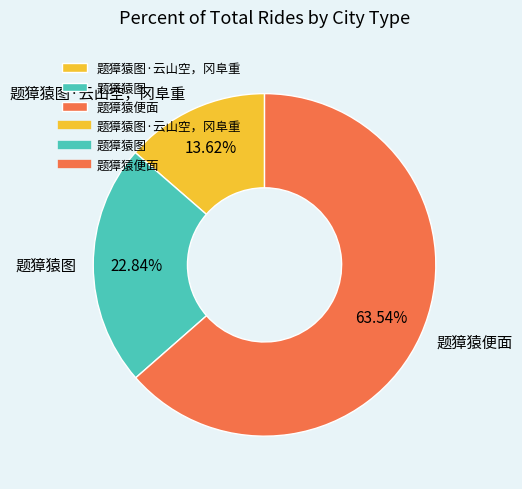

How many segments does this pie chart have?

3